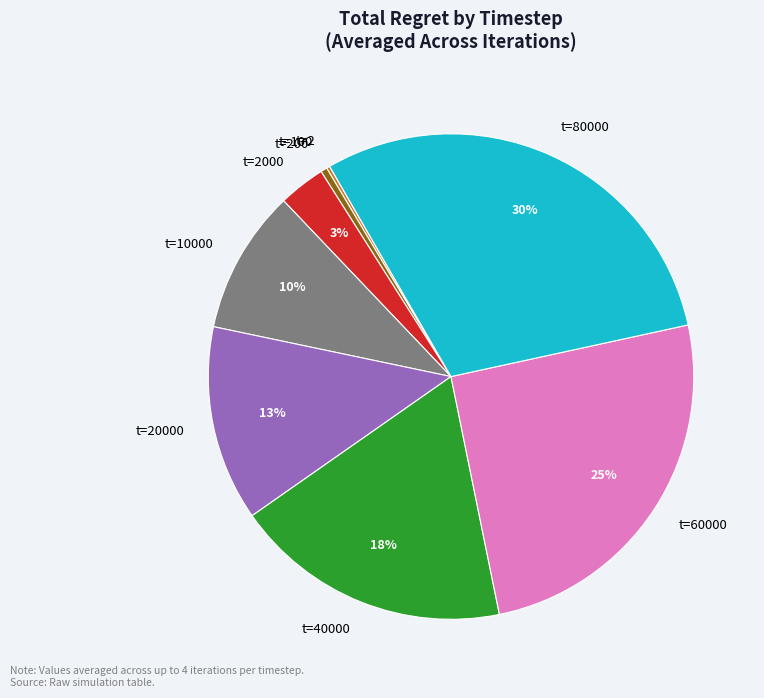

Is there any slice that represents more than half of the pie?

No